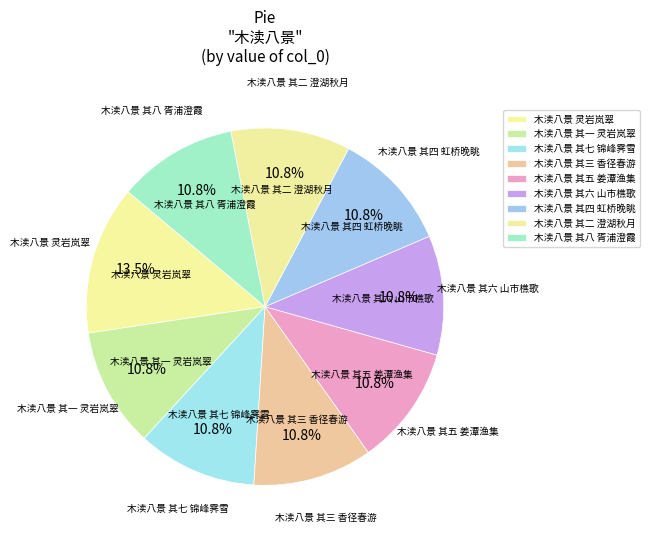

How many segments does this pie chart have?

9